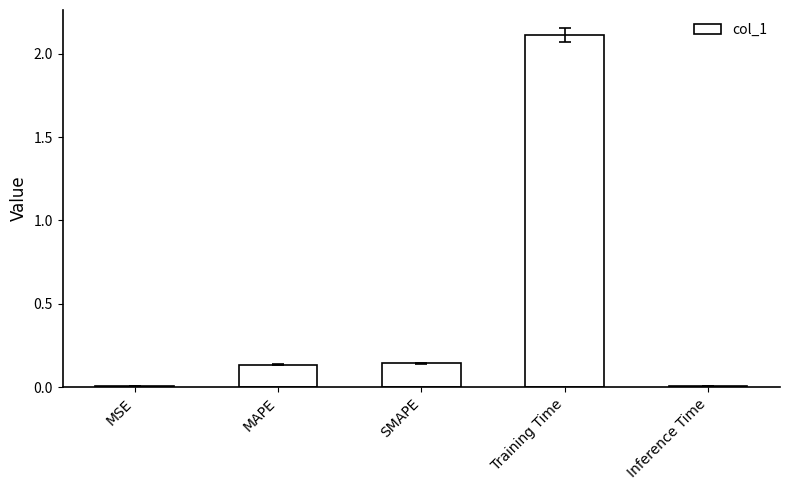

The value at Training Time is 2.1. True or false?

True